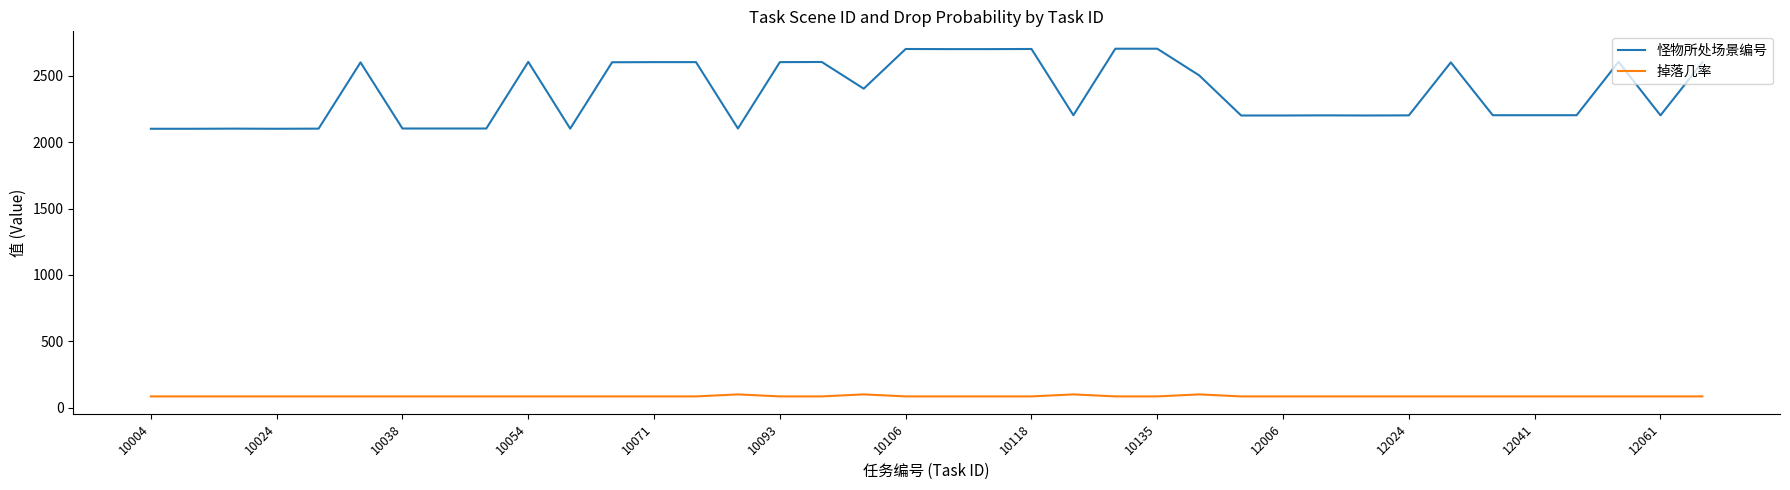

What are all the series names shown in the legend?

怪物所处场景编号, 掉落几率